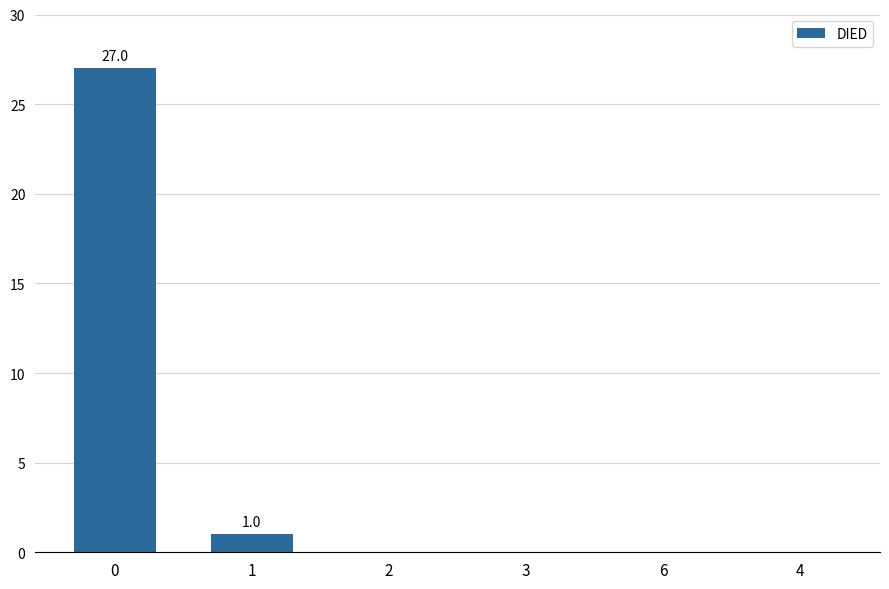

Reading left to right, extract all data points from this chart.

0=27	1=1	2=0	3=0	6=0	4=0